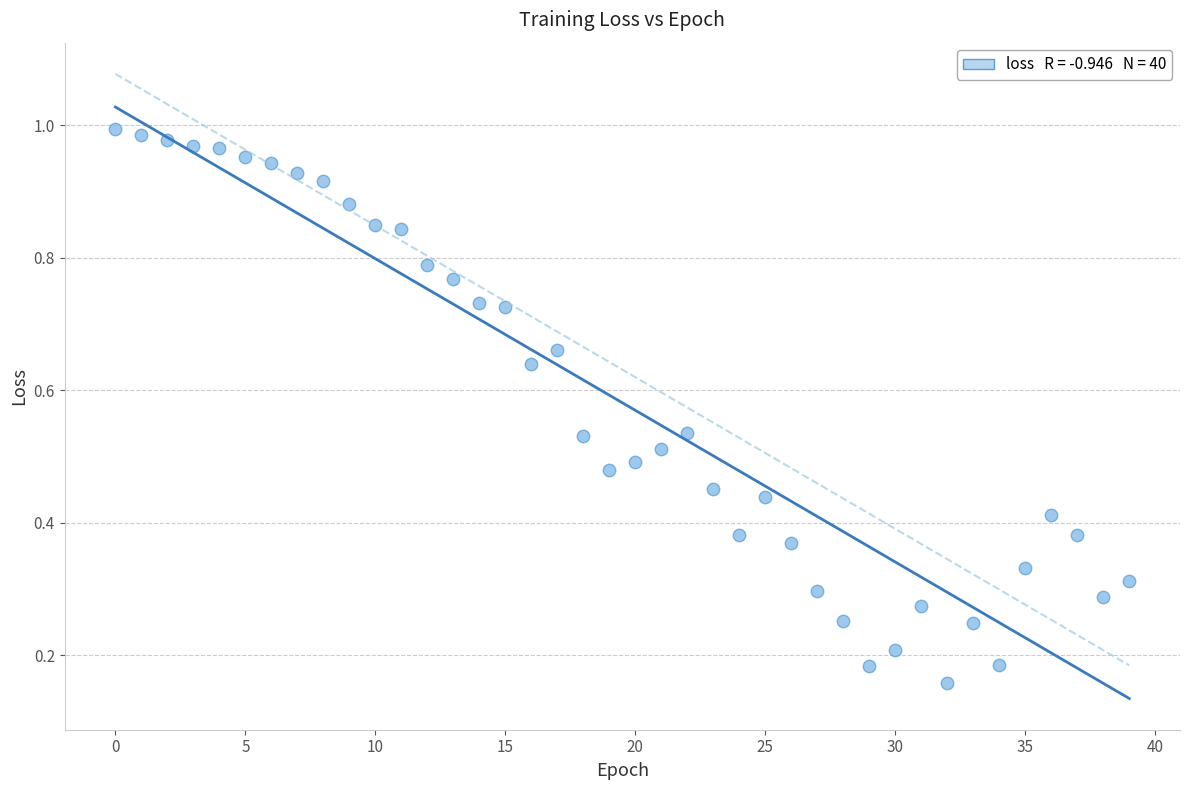

How many data points are displayed?

40